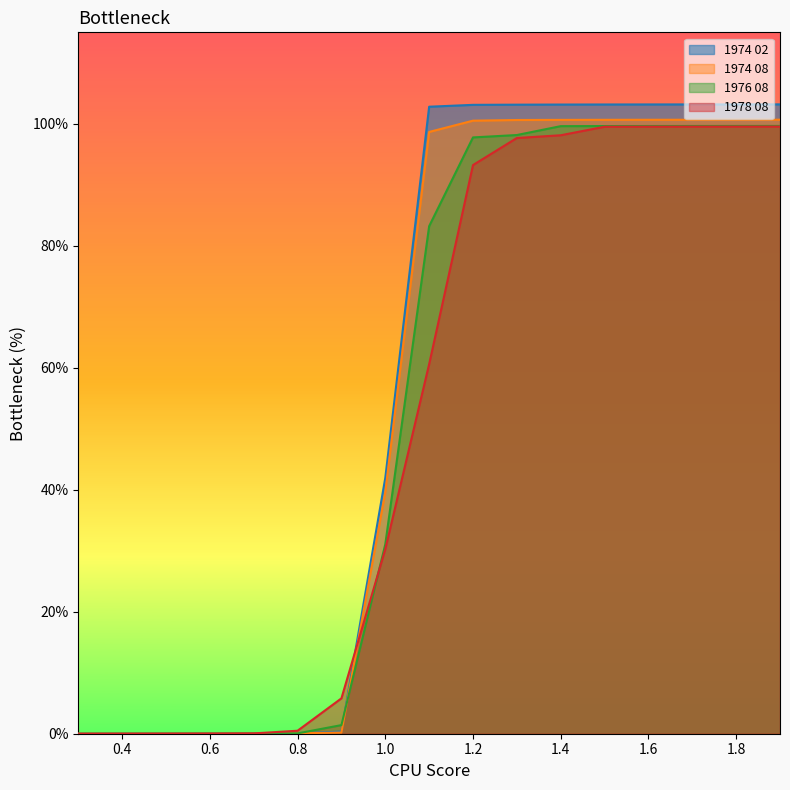

What is the spread (max minus min) of values at 1.4?

0.1